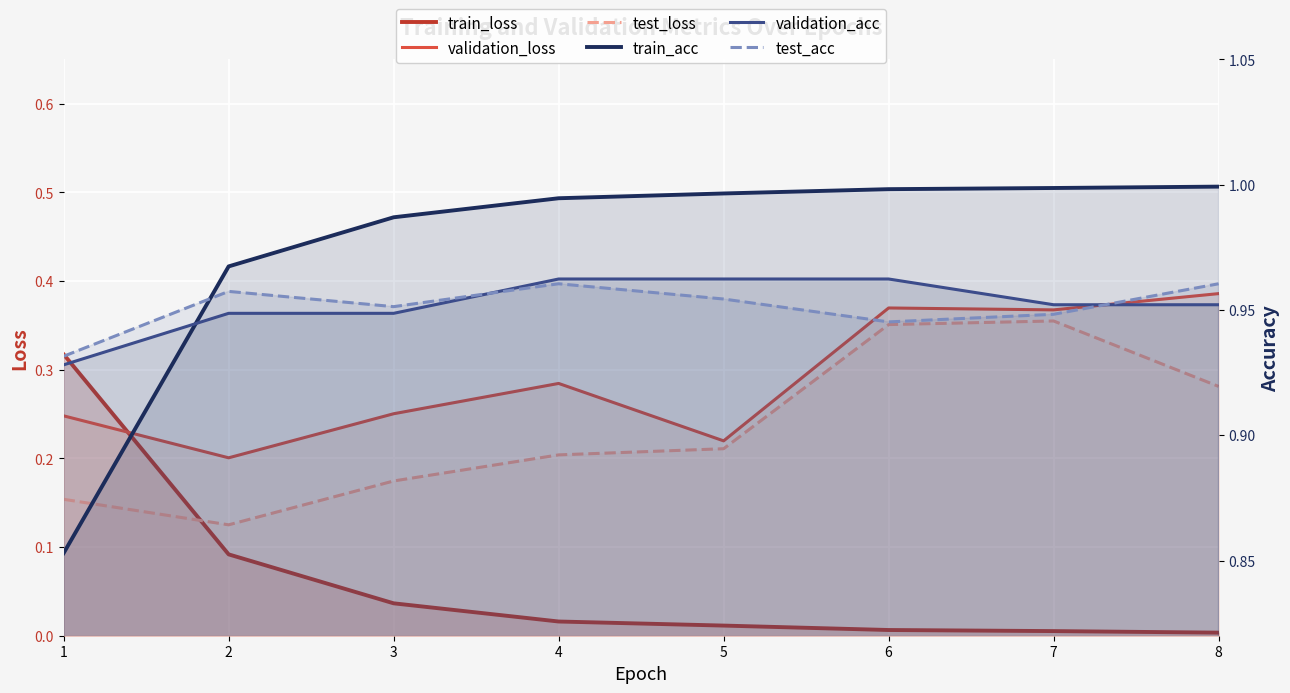

What is the sum of all validation_loss values?

2.3